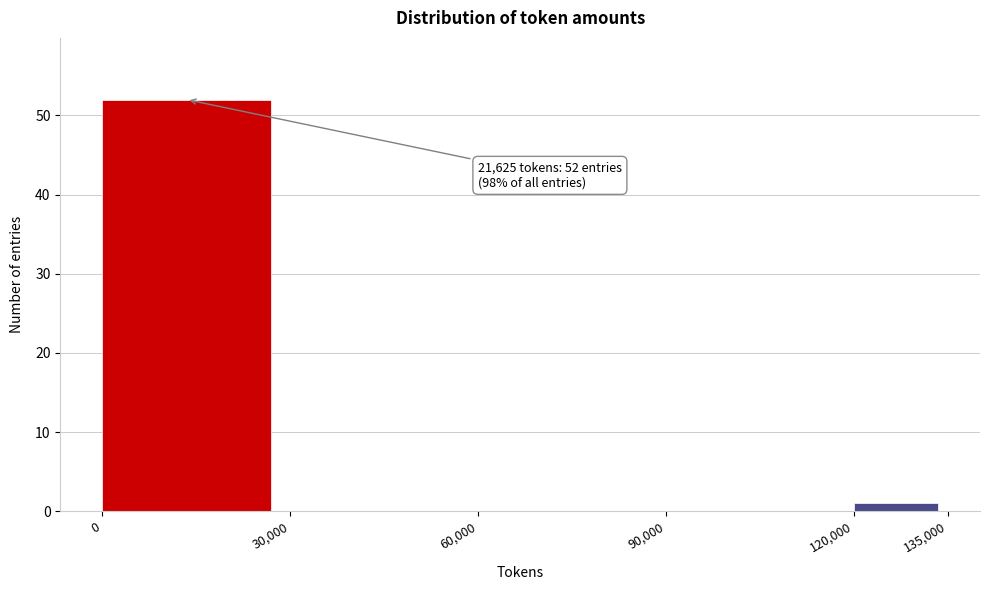

Which range on the x-axis has the tallest bar?

0 to 30,000